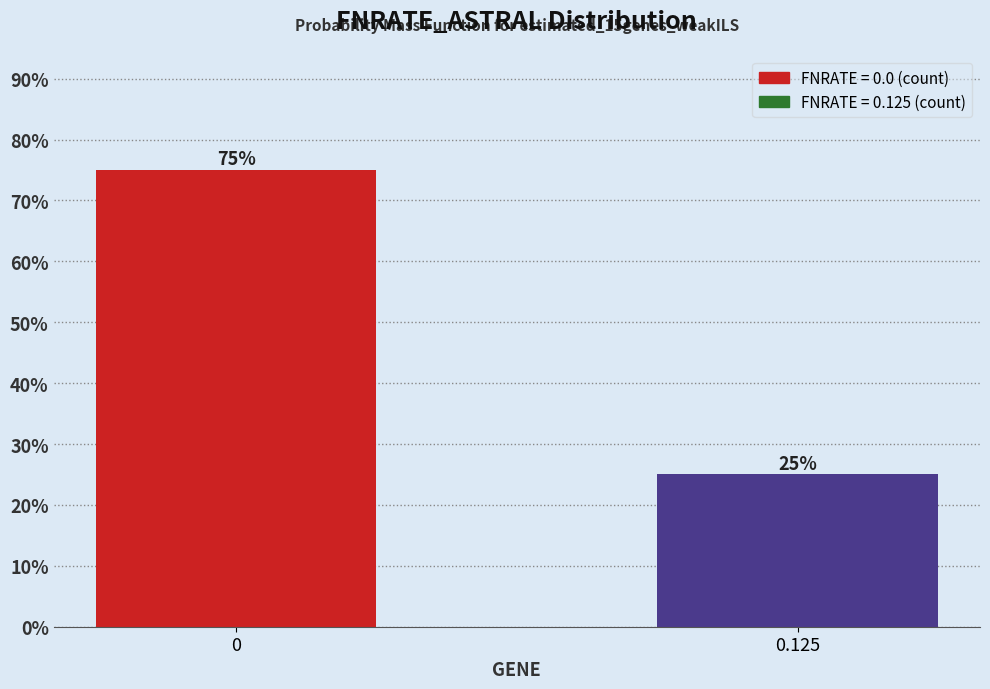

Reading left to right, list all the values displayed in this chart.

0=75	0.125=25